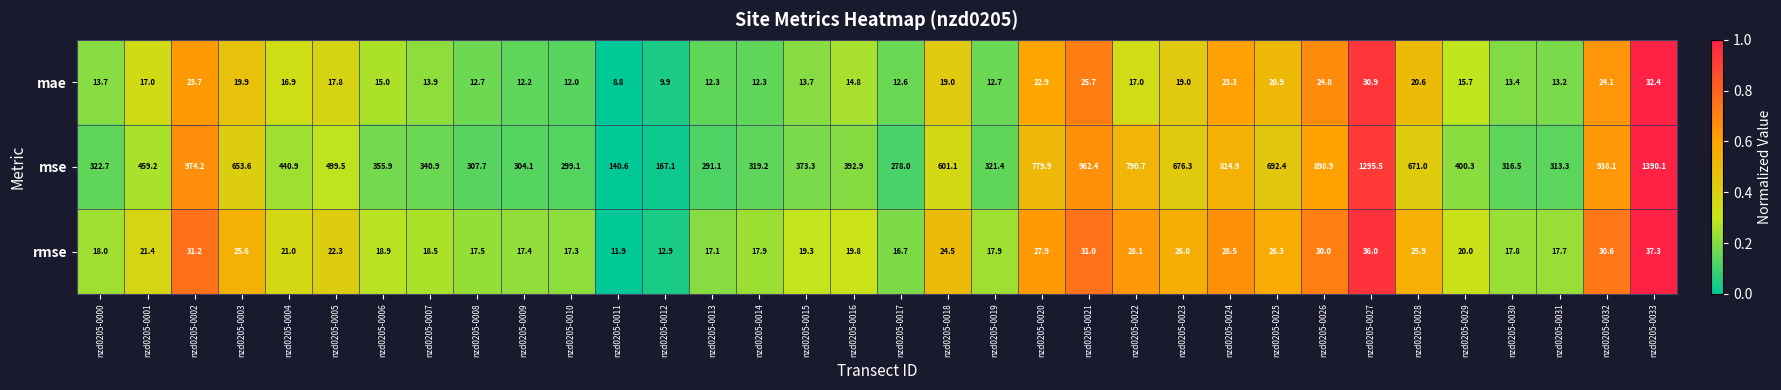

What is the maximum value for rmse?

37.3